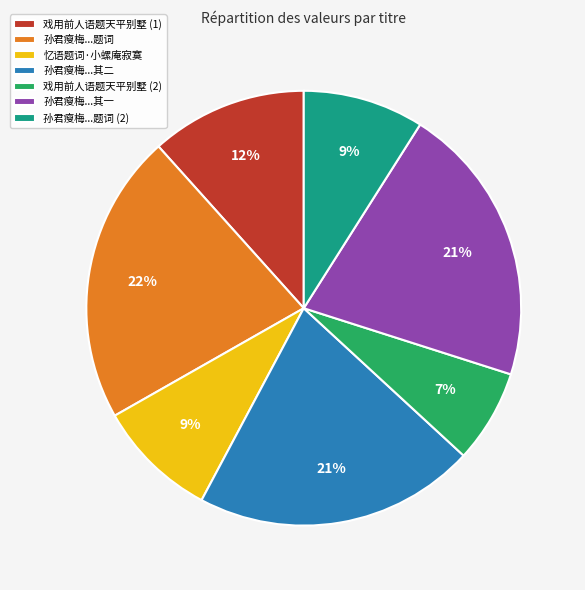

Which category has the biggest portion of the pie?

孙君瘦梅...题词